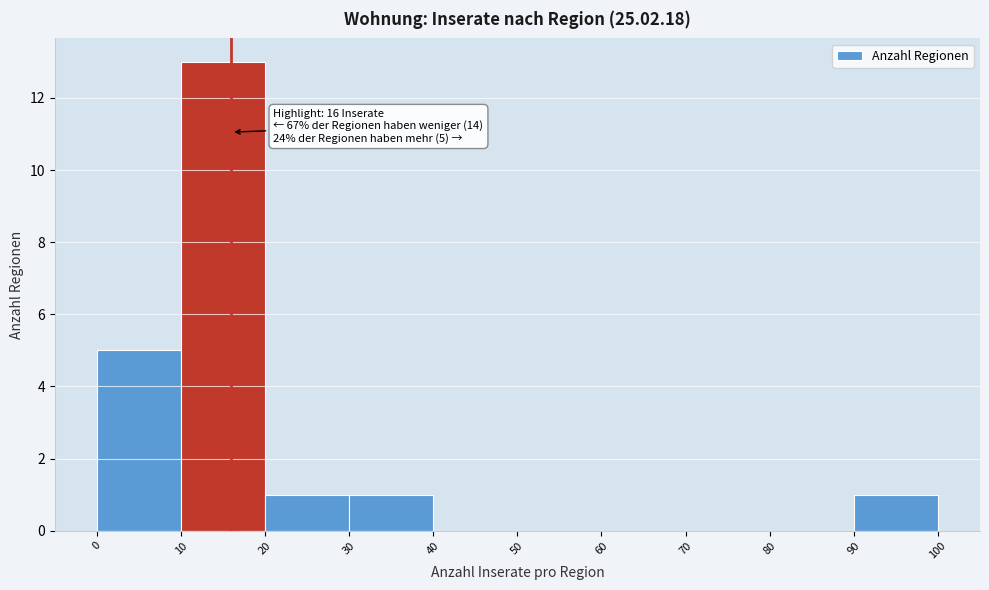

Over which range of the x-axis is the bar tallest?

10 to 20